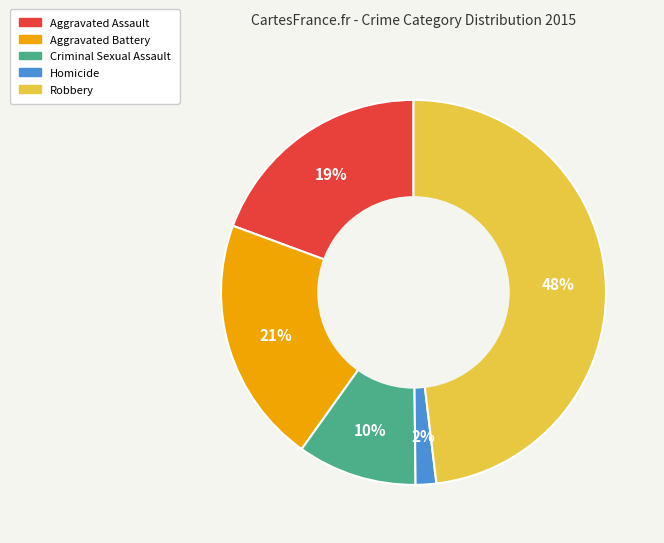

Which slice is the smallest?

Homicide